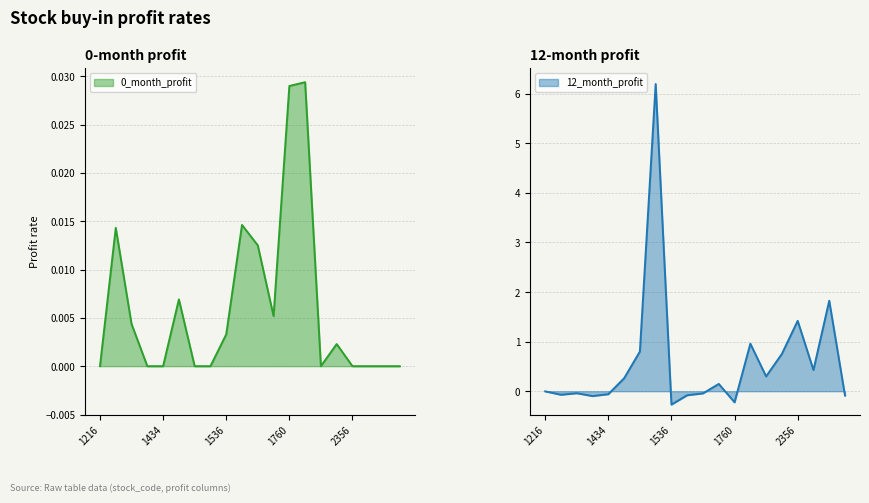

Is it true that 12_month_profit equals 0.7 at 2385?

False